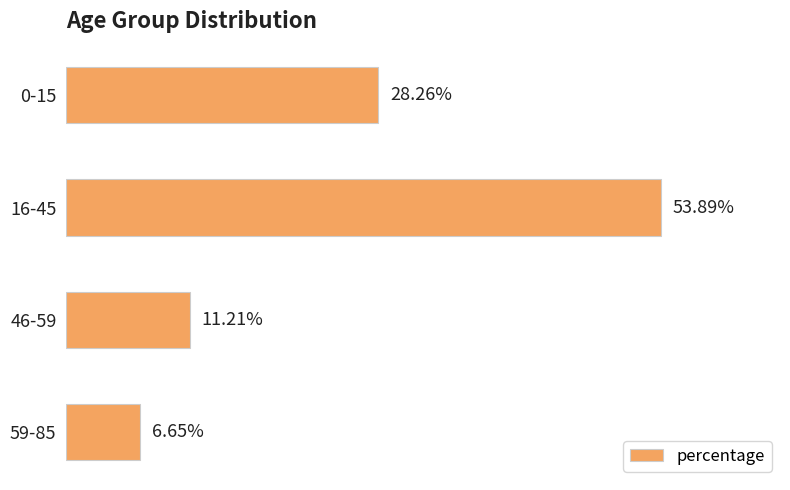

What is the maximum value shown in the chart?

0.5